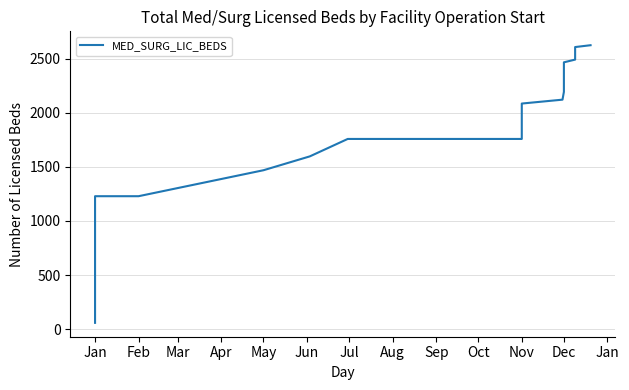

What is the label of the 6th point from the right?

Dec